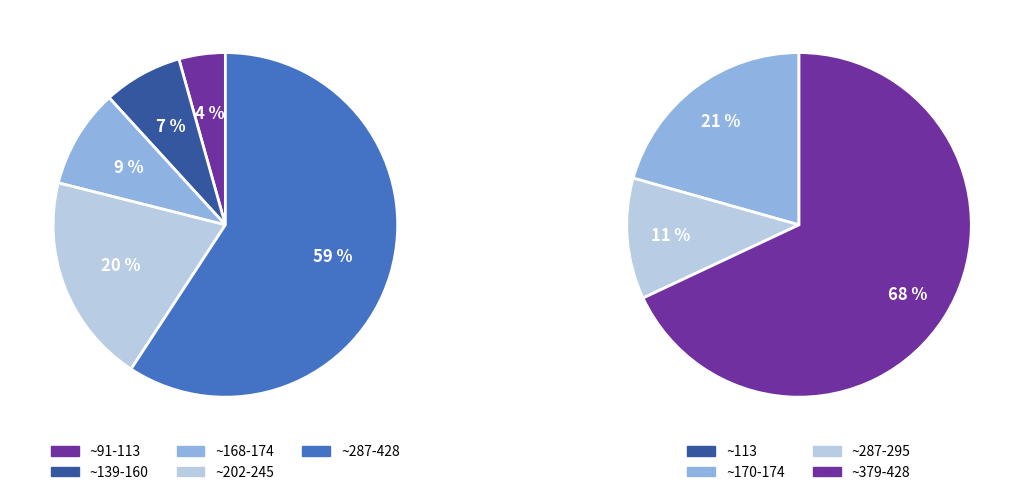

To the nearest percent, what percentage of the pie is 170?

9%